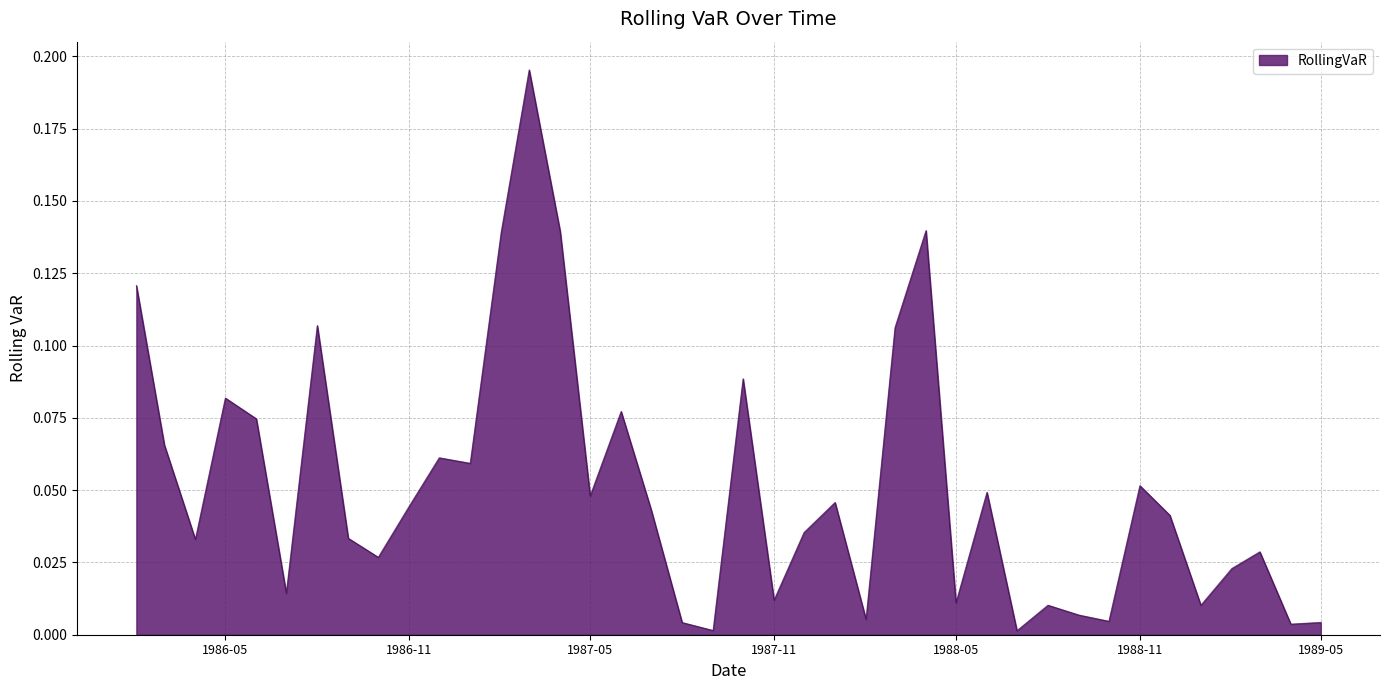

List the labels in order of value, smallest first.

1988-07-01, 1987-09-01, 1989-04-01, 1987-08-01, 1989-05-01, 1988-10-01, 1988-02-01, 1988-09-01, 1989-01-01, 1988-08-01, 1988-05-01, 1987-11-01, 1986-07-01, 1989-02-01, 1986-10-01, 1989-03-01, 1986-04-01, 1986-09-01, 1987-12-01, 1988-12-01, 1987-07-01, 1986-11-01, 1988-01-01, 1987-05-01, 1988-06-01, 1988-11-01, 1987-01-01, 1986-12-01, 1986-03-01, 1986-06-01, 1987-06-01, 1986-05-01, 1987-10-01, 1988-03-01, 1986-08-01, 1986-02-01, 1987-02-01, 1987-04-01, 1988-04-01, 1987-03-01